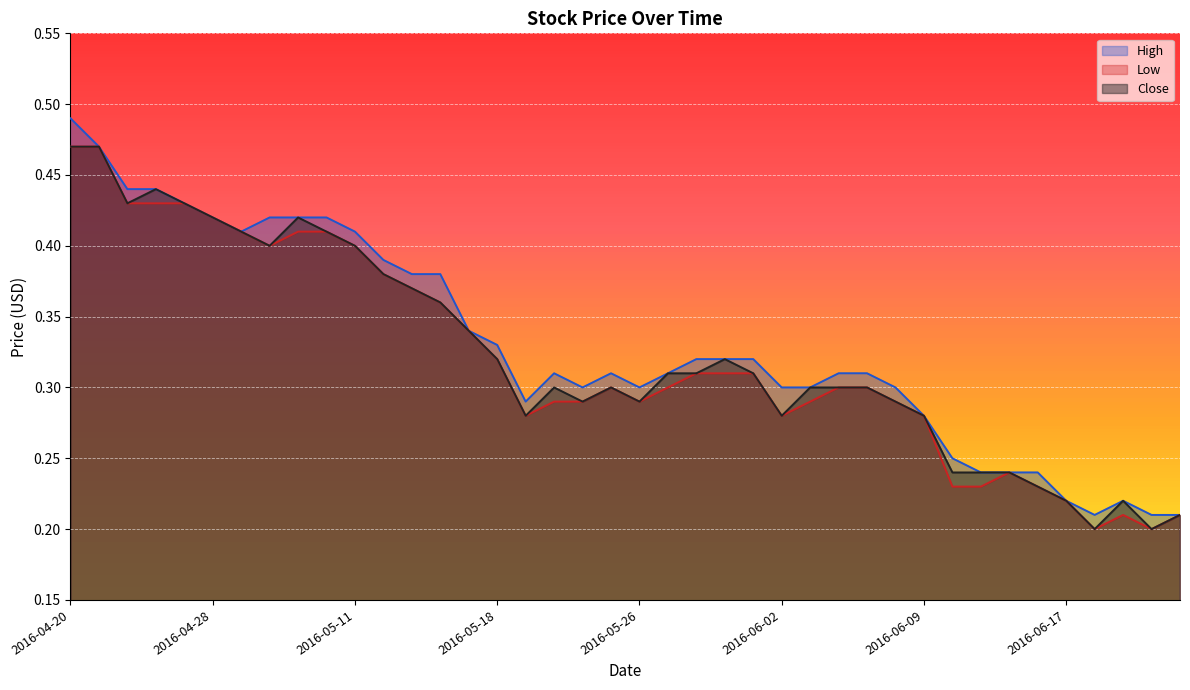

Reading right to left, extract all data points from this chart.

High: 2016-06-23=0.2	2016-06-22=0.2	2016-06-21=0.2	2016-06-20=0.2	2016-06-17=0.2	2016-06-16=0.2	2016-06-15=0.2	2016-06-14=0.2	2016-06-13=0.2	2016-06-09=0.3	2016-06-08=0.3	2016-06-07=0.3	2016-06-06=0.3	2016-06-03=0.3	2016-06-02=0.3	2016-06-01=0.3	2016-05-31=0.3	2016-05-30=0.3	2016-05-27=0.3	2016-05-26=0.3	2016-05-25=0.3	2016-05-24=0.3	2016-05-23=0.3	2016-05-19=0.3	2016-05-18=0.3	2016-05-17=0.3	2016-05-16=0.4	2016-05-13=0.4	2016-05-12=0.4	2016-05-11=0.4	2016-05-10=0.4	2016-05-09=0.4	2016-05-03=0.4	2016-04-29=0.4	2016-04-28=0.4	2016-04-27=0.4	2016-04-26=0.4	2016-04-25=0.4	2016-04-22=0.5	2016-04-20=0.5
Low: 2016-06-23=0.2	2016-06-22=0.2	2016-06-21=0.2	2016-06-20=0.2	2016-06-17=0.2	2016-06-16=0.2	2016-06-15=0.2	2016-06-14=0.2	2016-06-13=0.2	2016-06-09=0.3	2016-06-08=0.3	2016-06-07=0.3	2016-06-06=0.3	2016-06-03=0.3	2016-06-02=0.3	2016-06-01=0.3	2016-05-31=0.3	2016-05-30=0.3	2016-05-27=0.3	2016-05-26=0.3	2016-05-25=0.3	2016-05-24=0.3	2016-05-23=0.3	2016-05-19=0.3	2016-05-18=0.3	2016-05-17=0.3	2016-05-16=0.4	2016-05-13=0.4	2016-05-12=0.4	2016-05-11=0.4	2016-05-10=0.4	2016-05-09=0.4	2016-05-03=0.4	2016-04-29=0.4	2016-04-28=0.4	2016-04-27=0.4	2016-04-26=0.4	2016-04-25=0.4	2016-04-22=0.5	2016-04-20=0.5
Close: 2016-06-23=0.2	2016-06-22=0.2	2016-06-21=0.2	2016-06-20=0.2	2016-06-17=0.2	2016-06-16=0.2	2016-06-15=0.2	2016-06-14=0.2	2016-06-13=0.2	2016-06-09=0.3	2016-06-08=0.3	2016-06-07=0.3	2016-06-06=0.3	2016-06-03=0.3	2016-06-02=0.3	2016-06-01=0.3	2016-05-31=0.3	2016-05-30=0.3	2016-05-27=0.3	2016-05-26=0.3	2016-05-25=0.3	2016-05-24=0.3	2016-05-23=0.3	2016-05-19=0.3	2016-05-18=0.3	2016-05-17=0.3	2016-05-16=0.4	2016-05-13=0.4	2016-05-12=0.4	2016-05-11=0.4	2016-05-10=0.4	2016-05-09=0.4	2016-05-03=0.4	2016-04-29=0.4	2016-04-28=0.4	2016-04-27=0.4	2016-04-26=0.4	2016-04-25=0.4	2016-04-22=0.5	2016-04-20=0.5